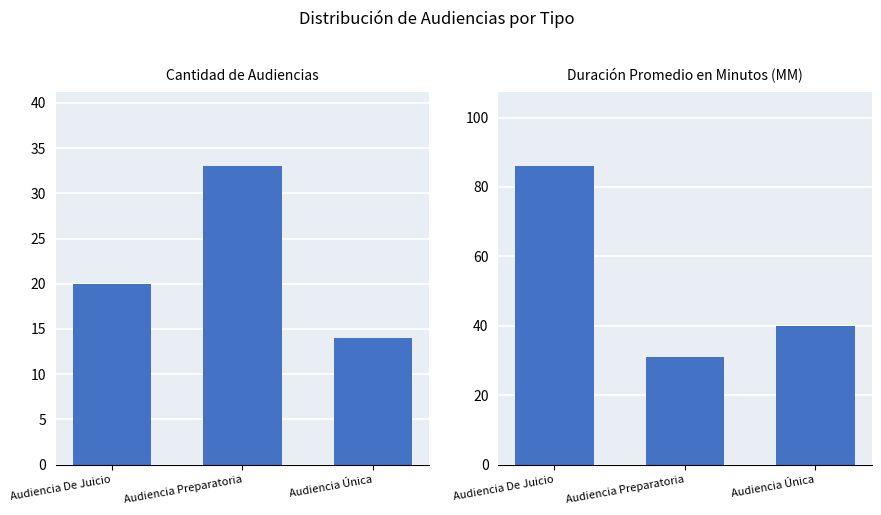

Reading left to right, list all the values displayed in this chart.

Cantidad de Audiencias: Audiencia De Juicio=20	Audiencia Preparatoria=33	Audiencia Única=14
Duración Promedio en Minutos (MM): Audiencia De Juicio=86	Audiencia Preparatoria=31	Audiencia Única=40